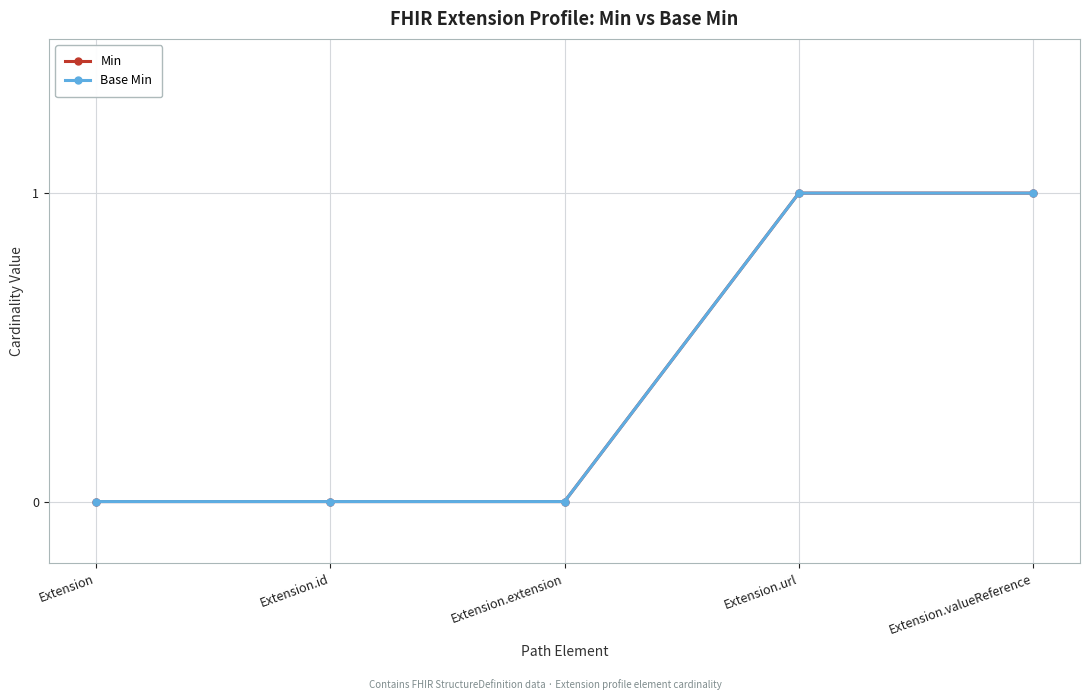

Is this an area chart (filled region under the line)?

No